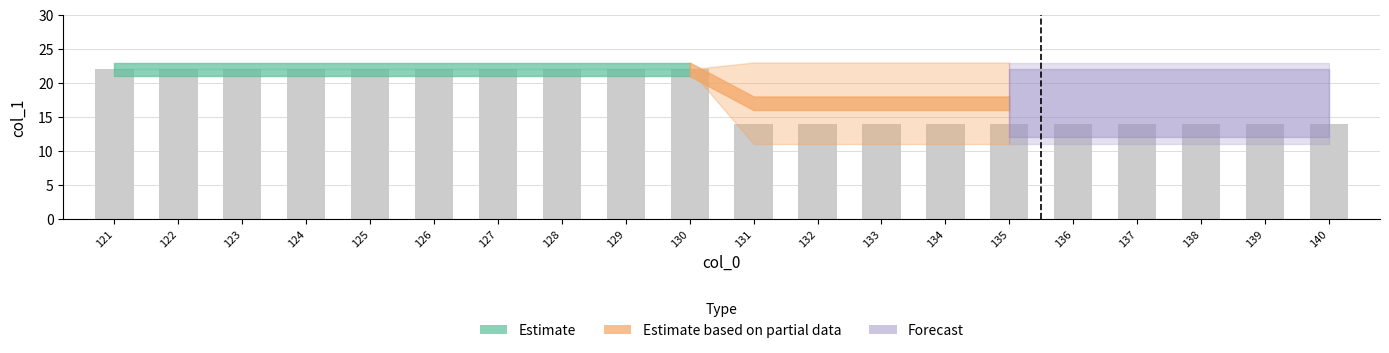

What is the average value?

18